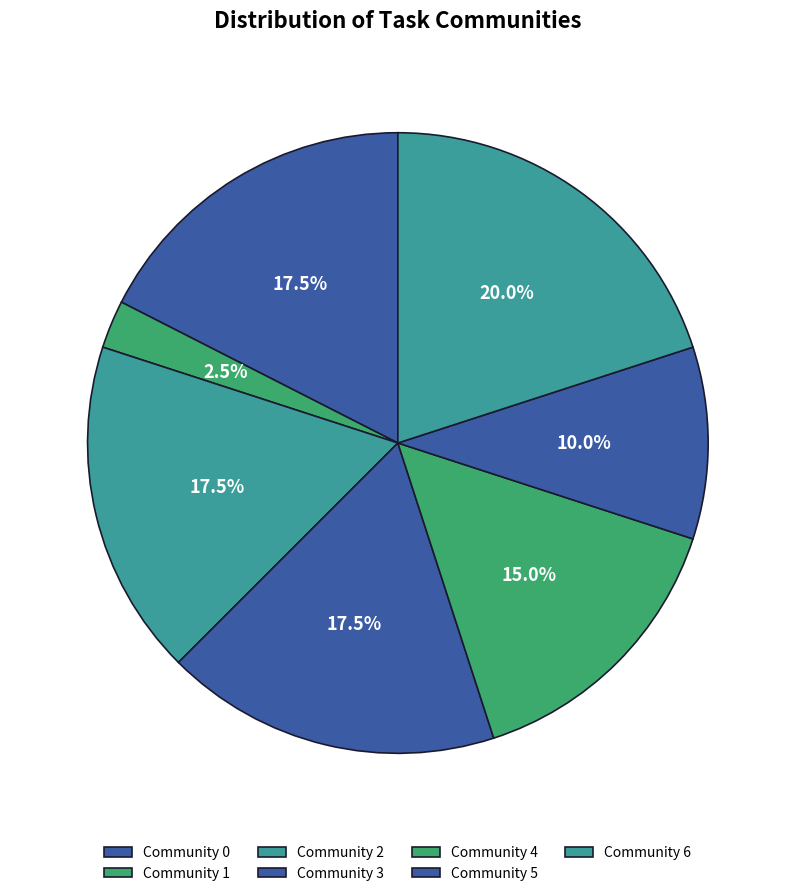

Which has a higher value, Community 5 or Community 4?

Community 4